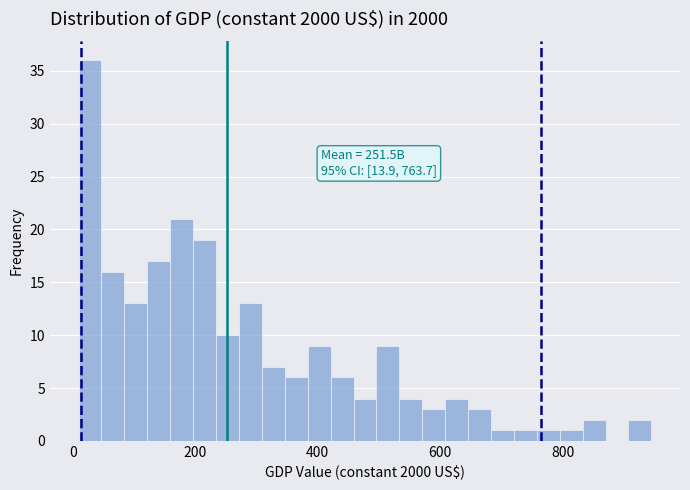

Around what value on the x-axis is the tallest bar? Give the approximate position of its centre, as read against the axis.

20